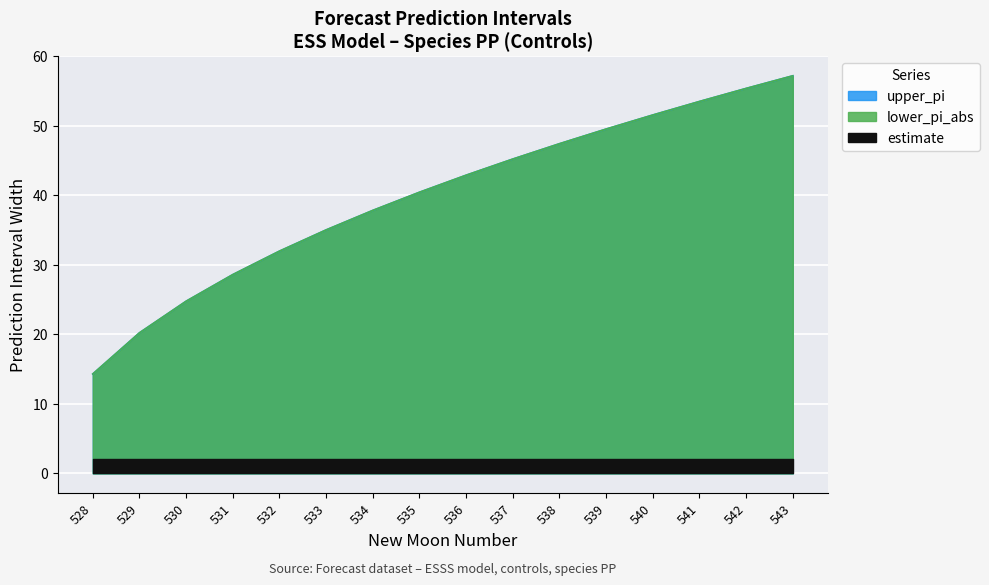

True or false: upper_pi and lower_pi_abs cross at least once.

False